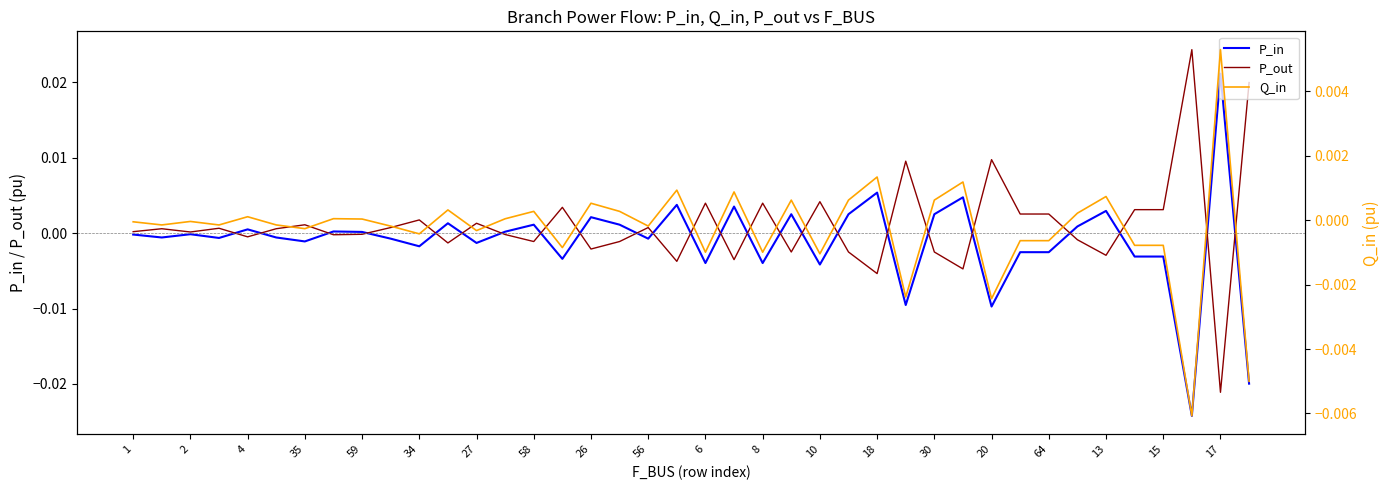

How many values in P_in are below zero?

22